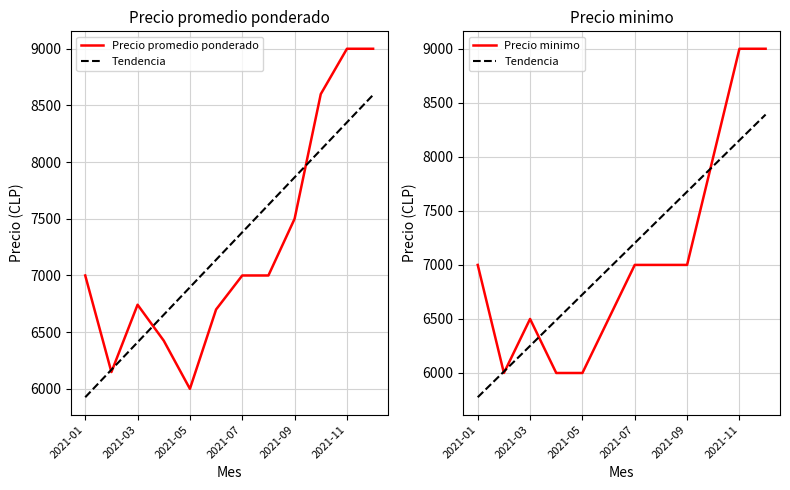

Which series has the largest total across all categories?

Precio promedio ponderado